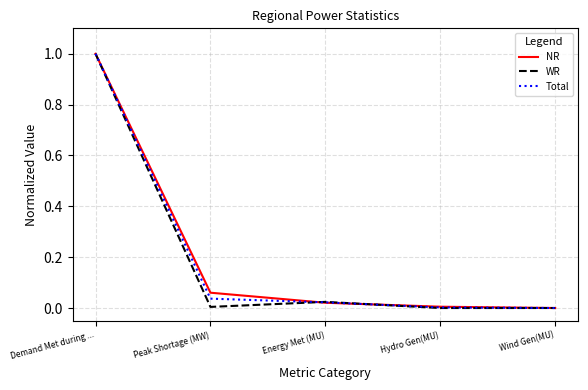

How many lines are shown in the chart?

3